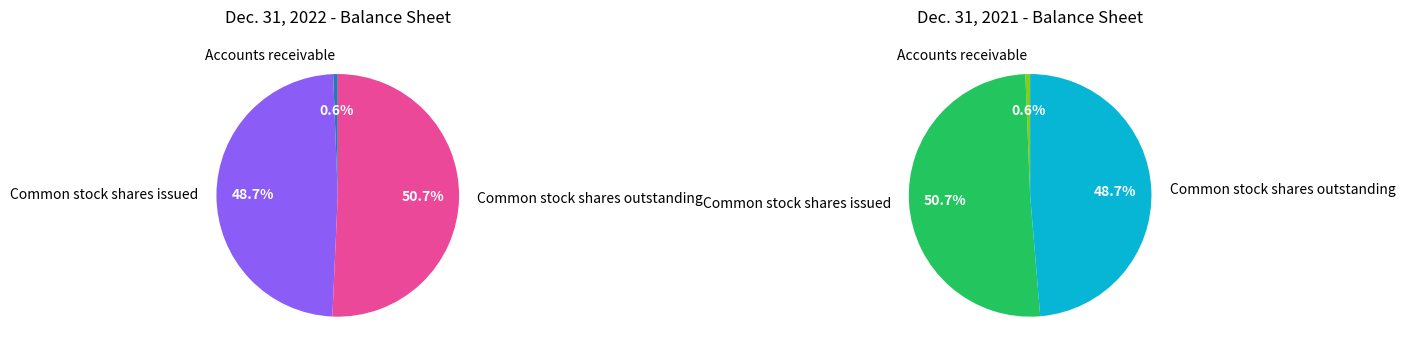

The Common stock shares outstanding slice represents 49% of the pie. True or false?

True